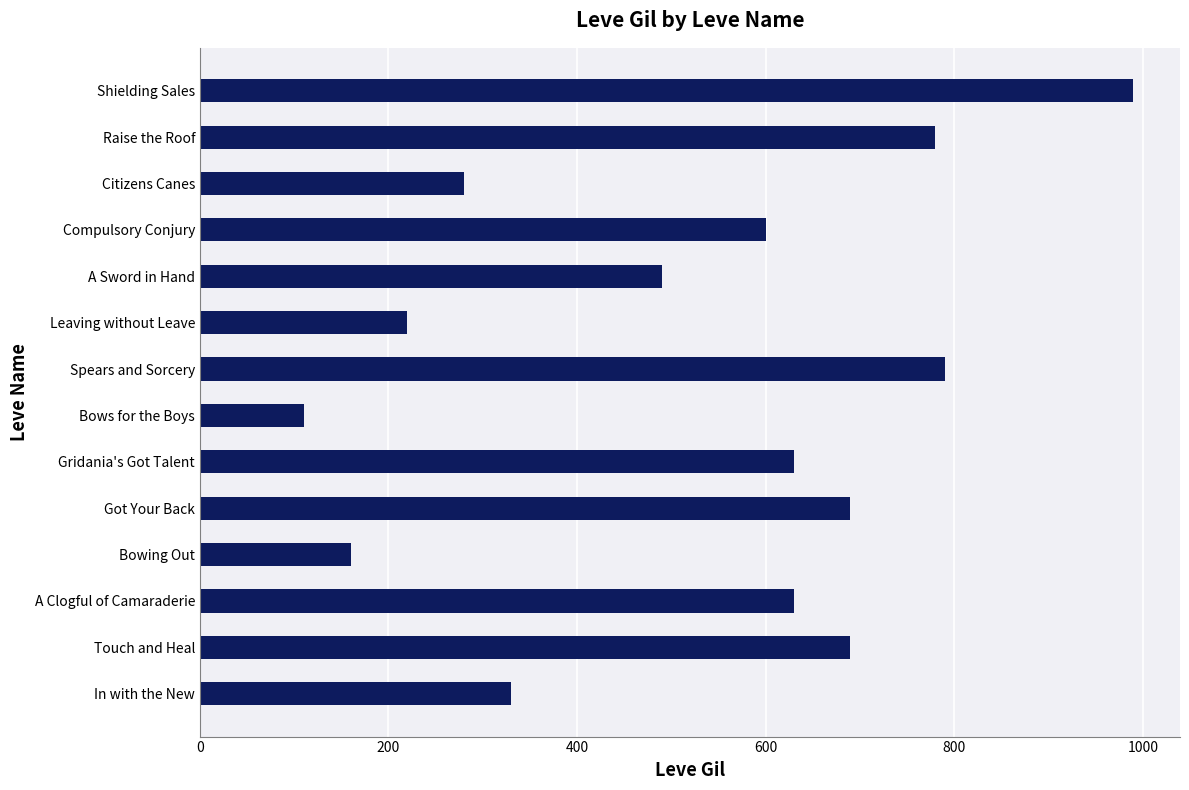

True or false: the data shows 600 at Compulsory Conjury.

True